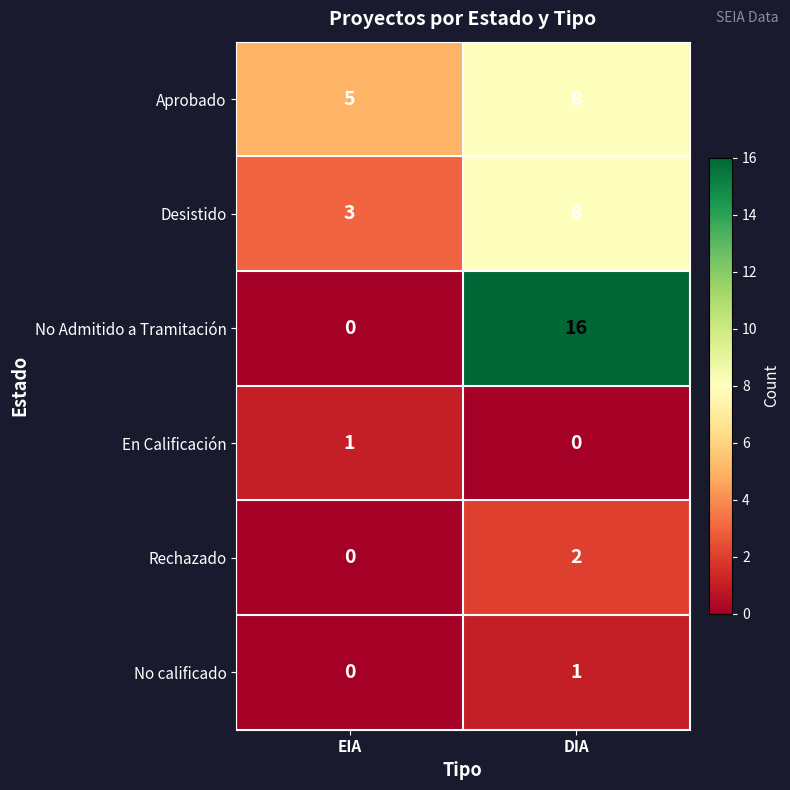

At which category is the sum across all series the highest?

DIA